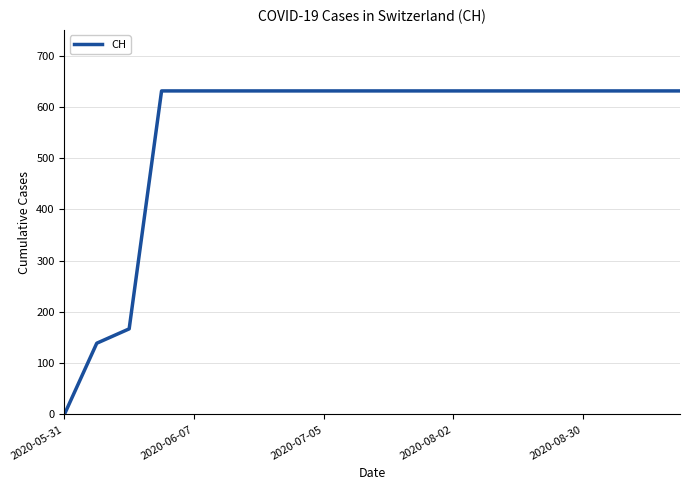

What is the difference between the maximum and minimum values?

631